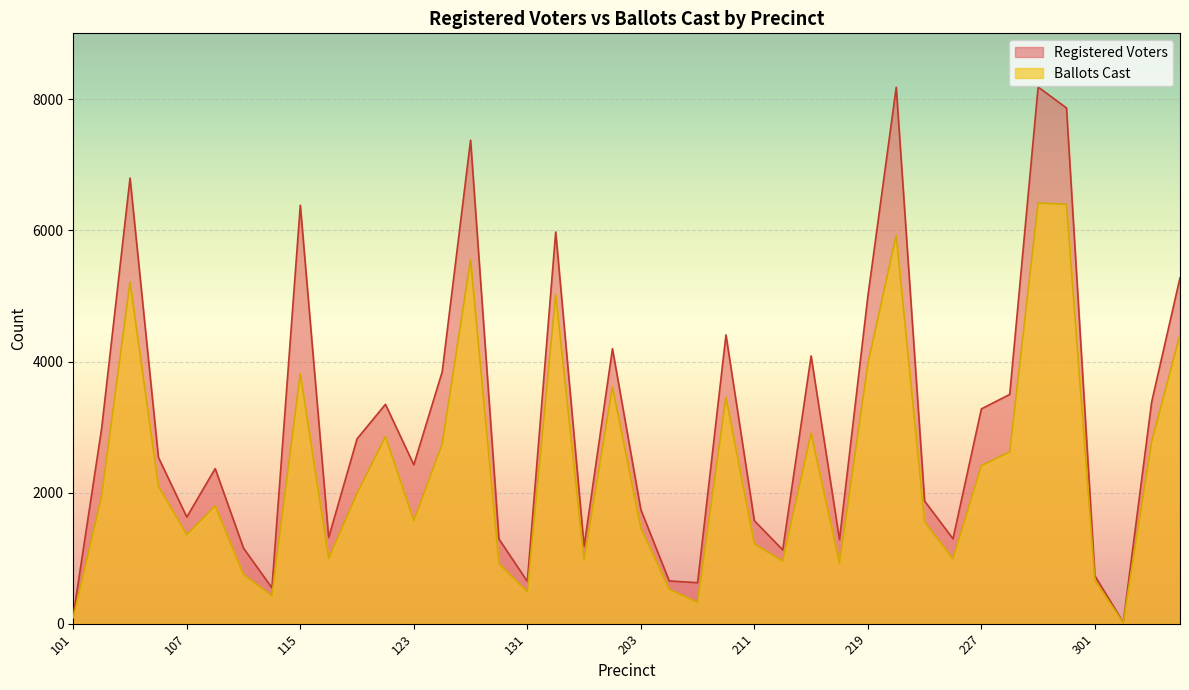

Reading left to right, extract all data points from this chart.

Registered Voters: 101=127	103=2982	105=6799	106=2537	107=1627	109=2366	111=1151	113=547	115=6384	117=1315	119=2820	121=3347	123=2424	125=3843	127=7377	129=1292	131=645	133=5977	135=1178	201=4195	203=1740	205=652	207=625	209=4406	211=1571	213=1126	215=4085	217=1282	219=4994	221=8184	223=1871	225=1295	227=3277	229=3498	231=8188	233=7868	301=730	303=20	305=3380	307=5279
Ballots Cast: 101=92	103=1952	105=5213	106=2098	107=1357	109=1799	111=750	113=427	115=3816	117=996	119=1987	121=2853	123=1572	125=2739	127=5559	129=919	131=487	133=5025	135=968	201=3612	203=1460	205=525	207=326	209=3455	211=1217	213=956	215=2906	217=922	219=3963	221=5927	223=1552	225=991	227=2412	229=2621	231=6418	233=6397	301=661	303=16	305=2774	307=4412